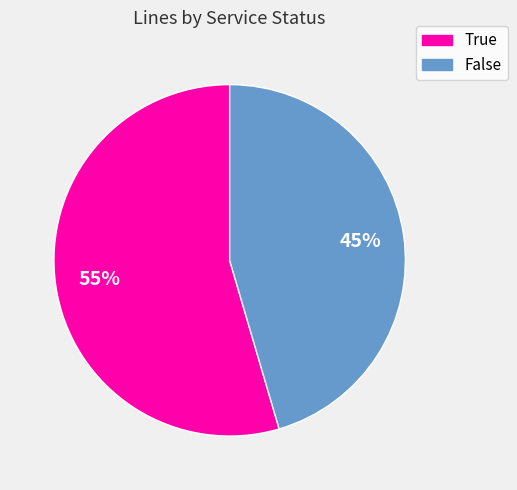

True or false: True accounts for 63% of the total.

False